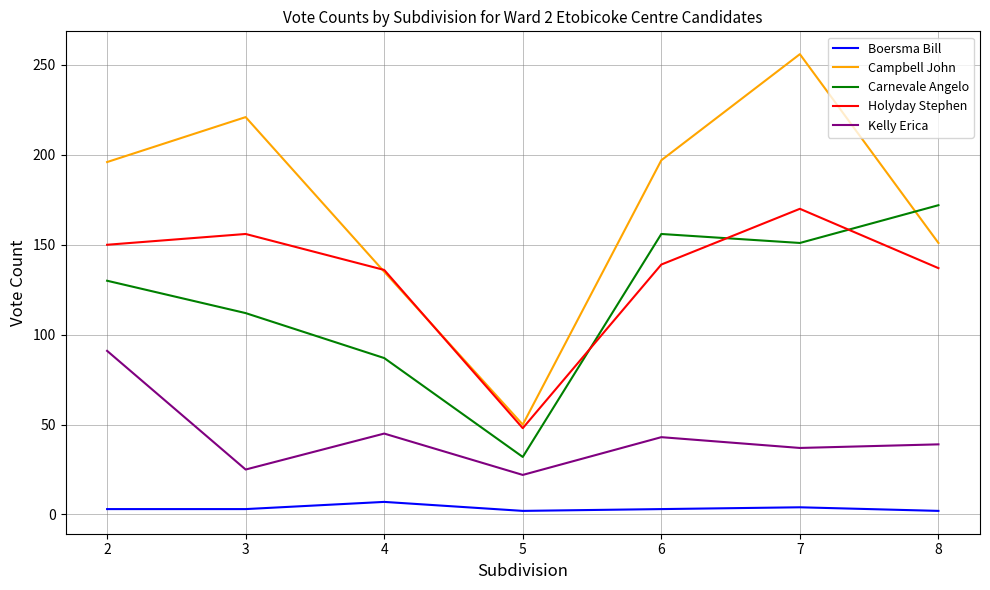

Rank the series at 7 from lowest to highest value.

Boersma Bill, Kelly Erica, Carnevale Angelo, Holyday Stephen, Campbell John